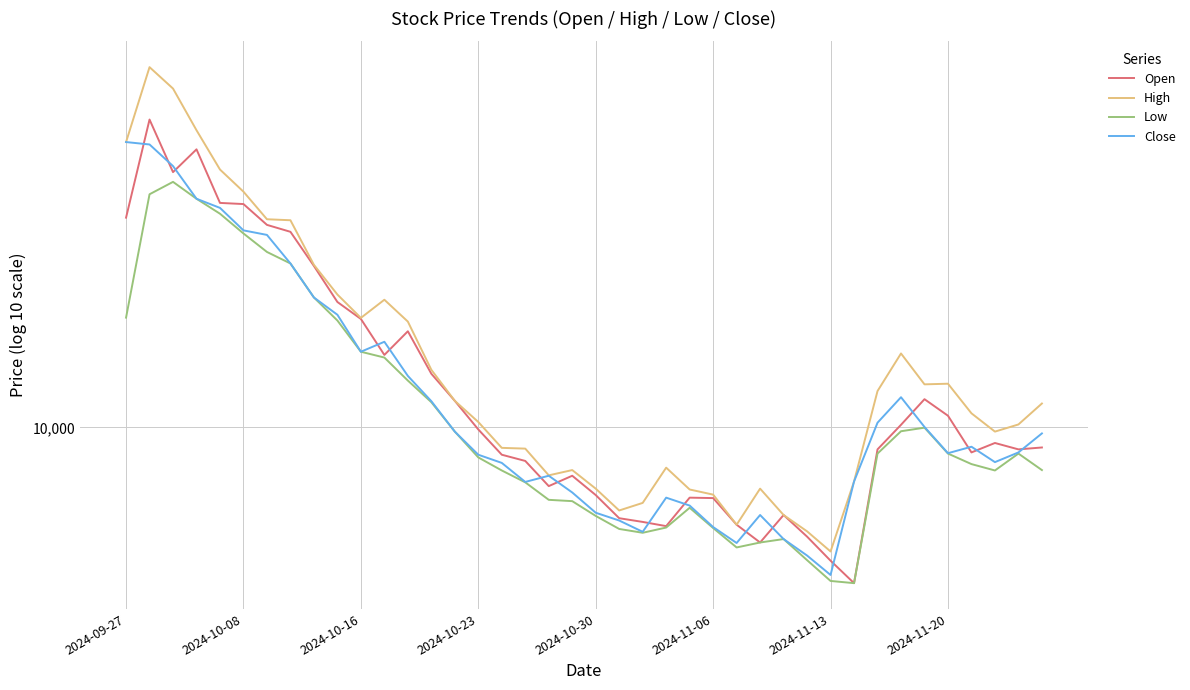

True or false: Low has more than 0 interior local peaks.

True